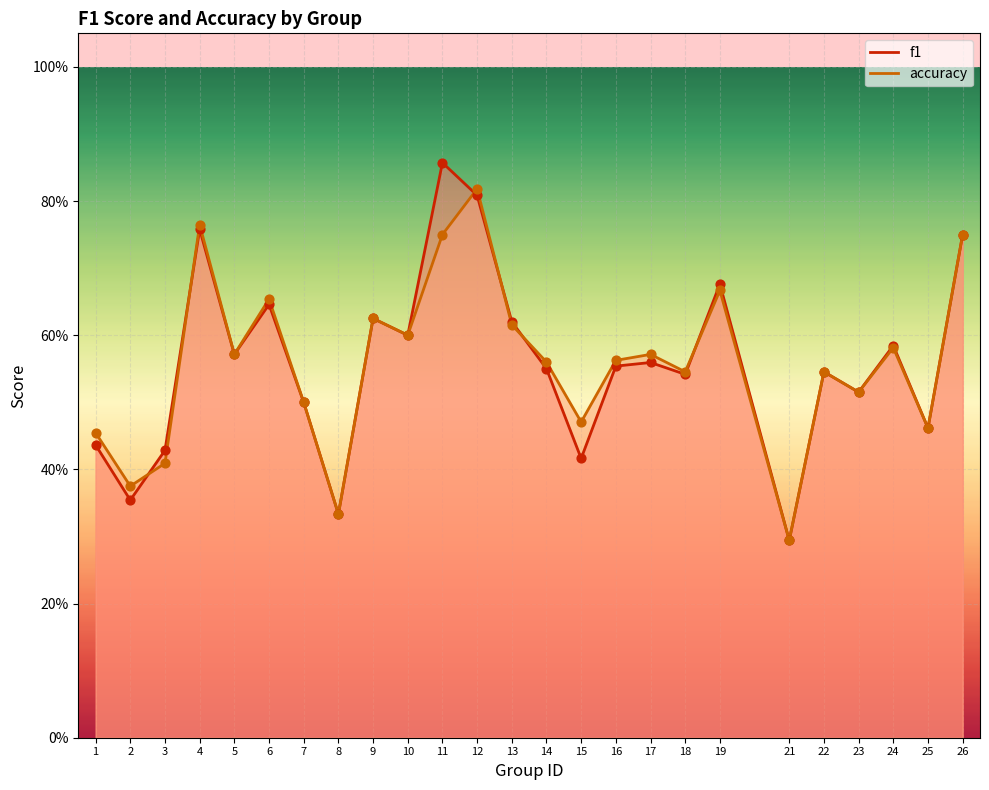

Which series has the largest total across all categories?

accuracy